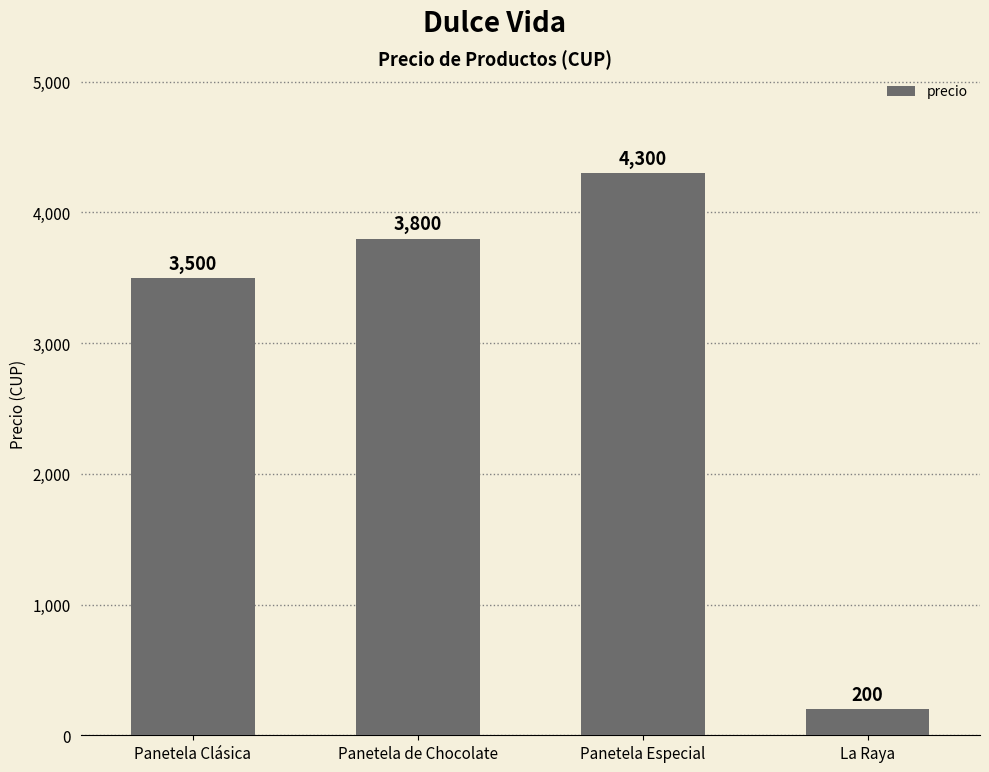

What is the label of the 3rd bar from the right?

Panetela de Chocolate